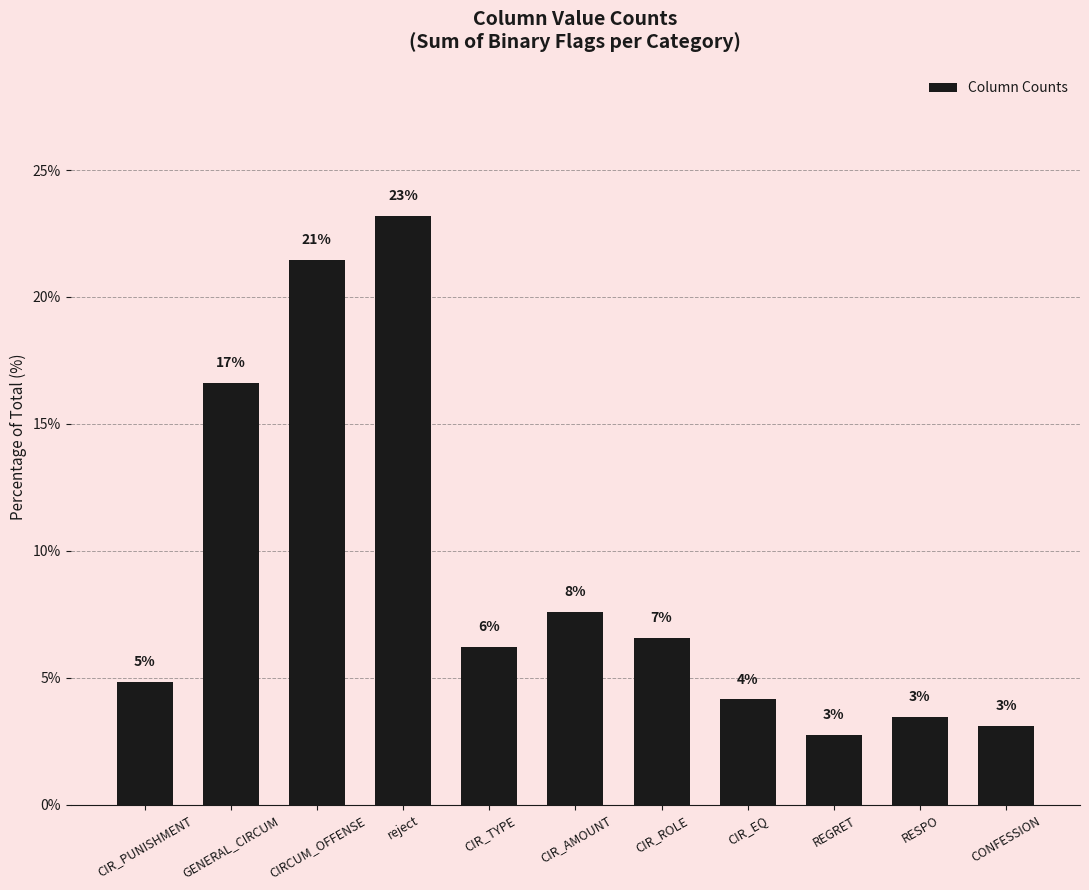

The value at CIRCUM_OFFENSE is 21.5. True or false?

True